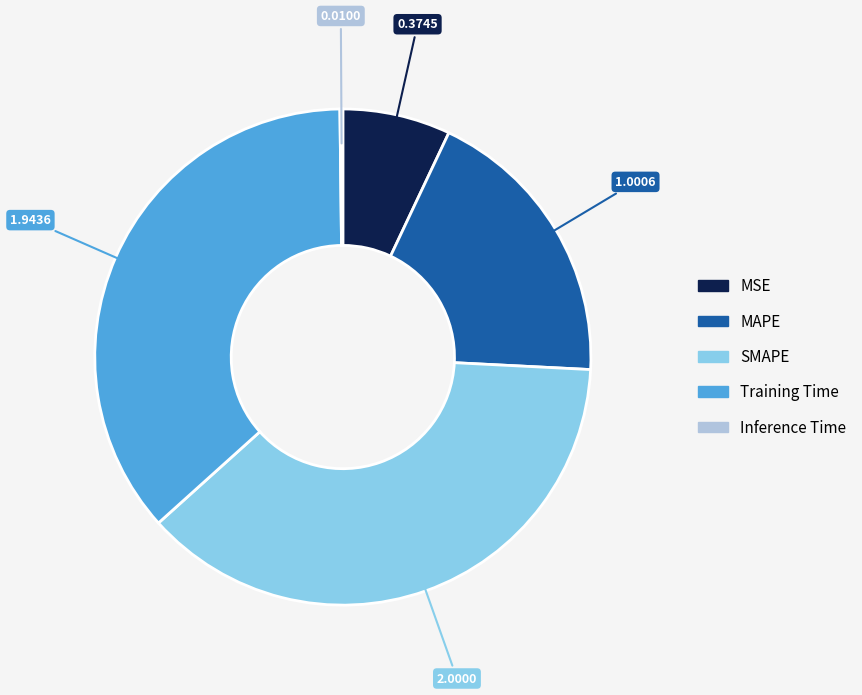

Do MAPE and MSE together represent more than half of the pie?

No